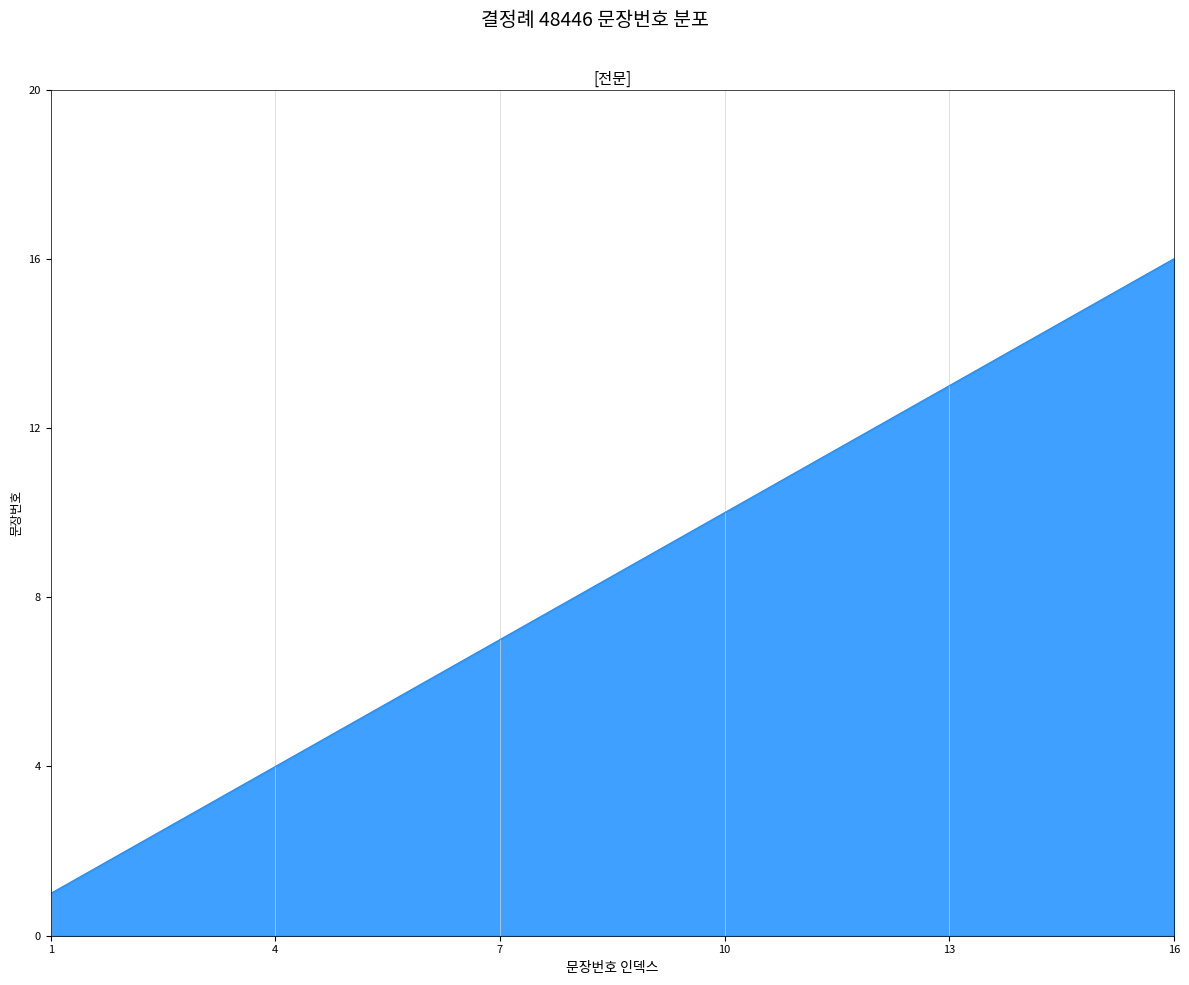

Reading left to right, what are all the values shown in this chart?

1	2	3	4	5	6	7	8	9	10	11	12	13	14	15	16